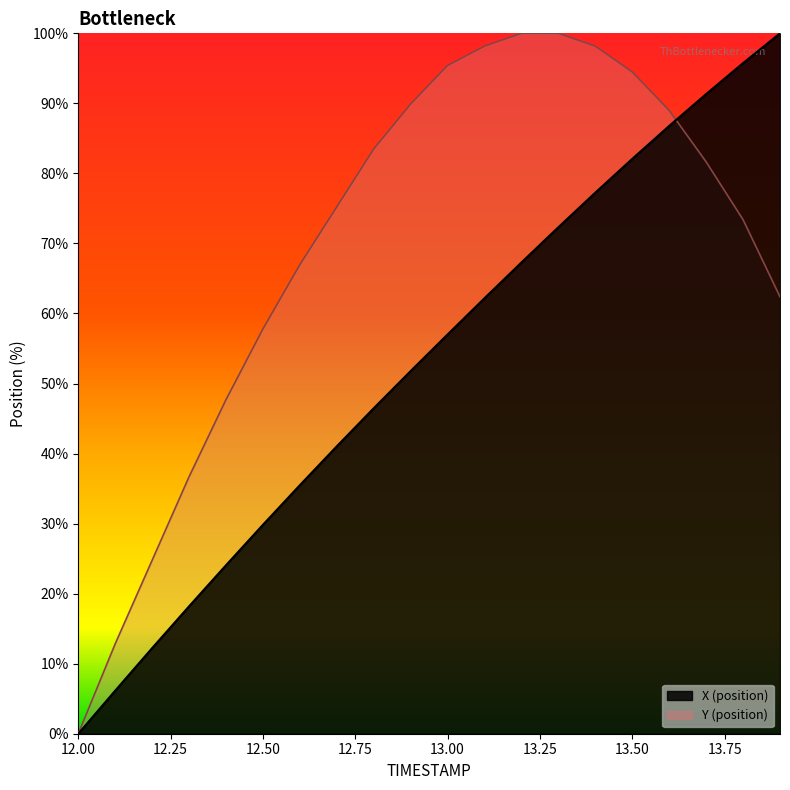

Does the chart display data point markers on the line(s)?

No